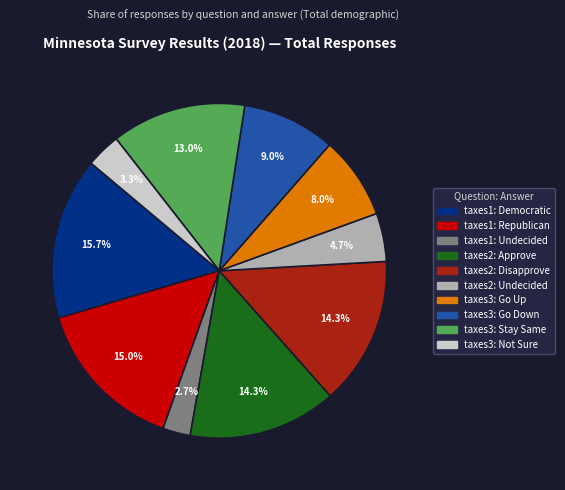

Which has a higher value, taxes1: Democratic or taxes1: Undecided?

taxes1: Democratic